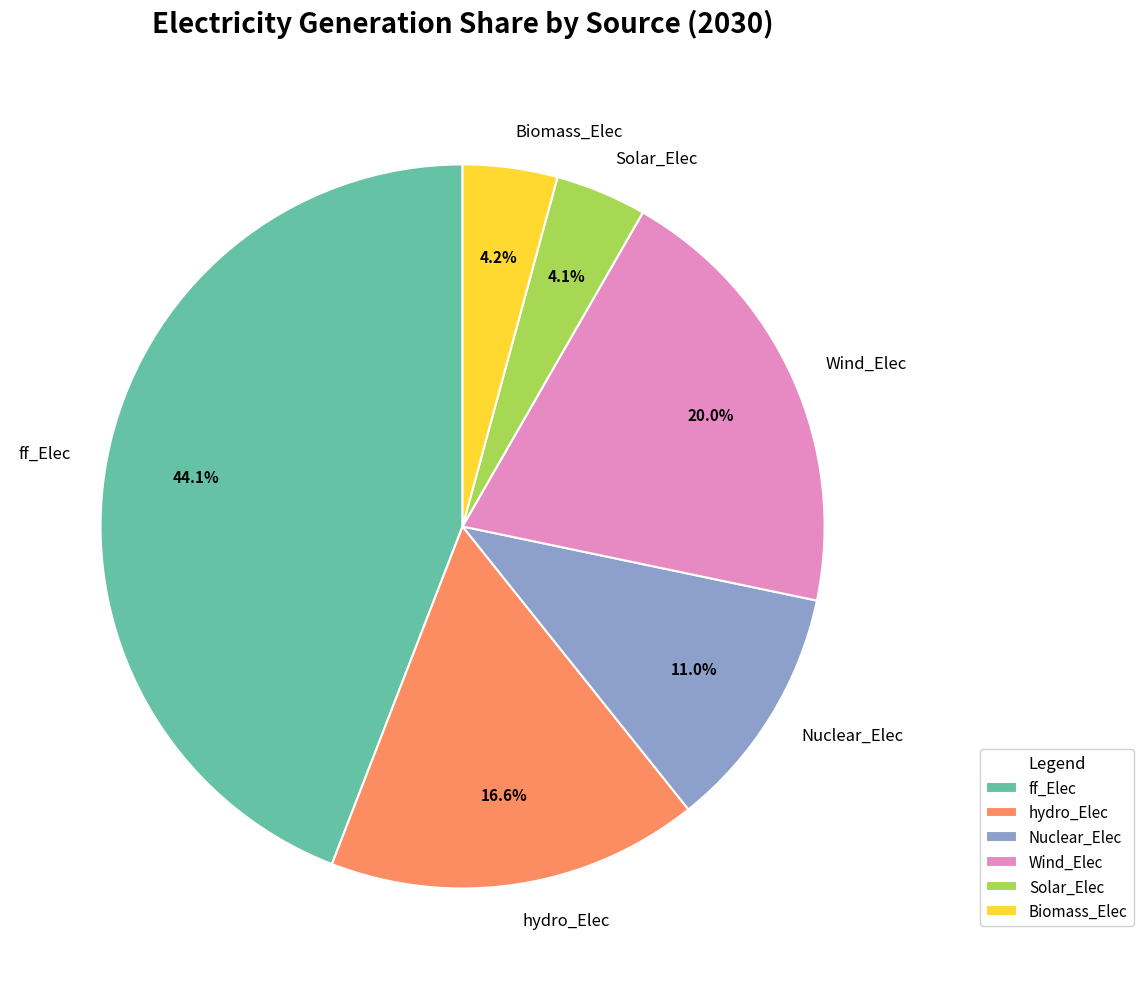

Is hydro_Elec the majority of the pie?

No